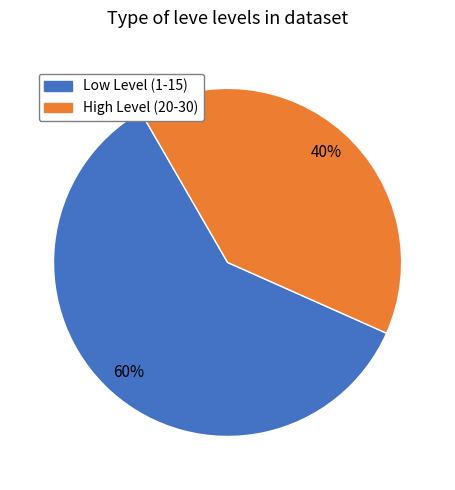

To the nearest percent, what is the average slice percentage?

50%